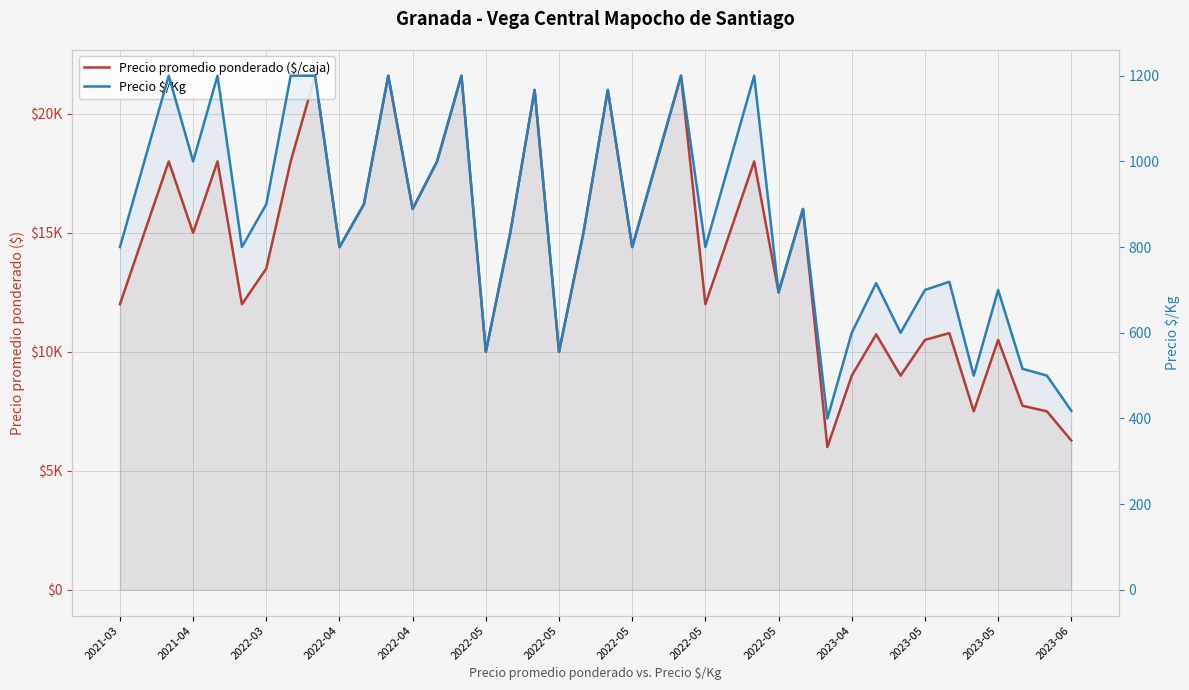

True or false: Precio promedio ponderado ($/caja) and Precio $/Kg cross at least once.

False